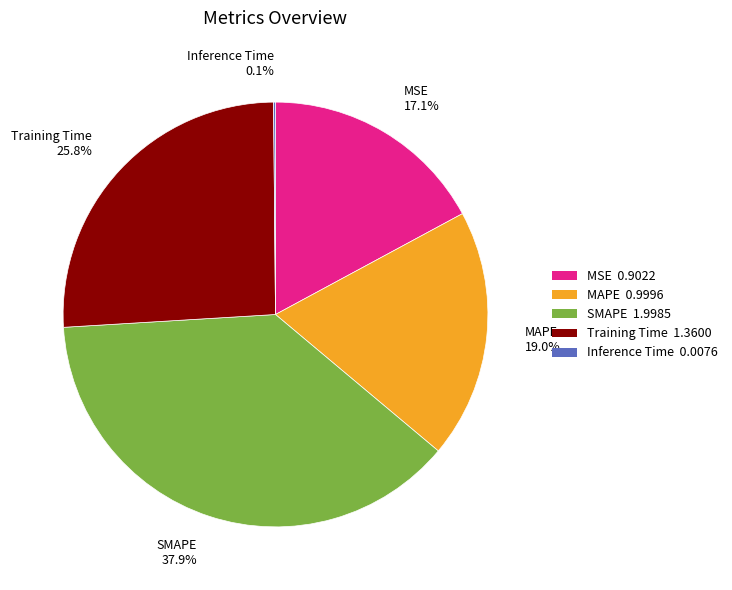

Is SMAPE 37.9% the majority of the pie?

No